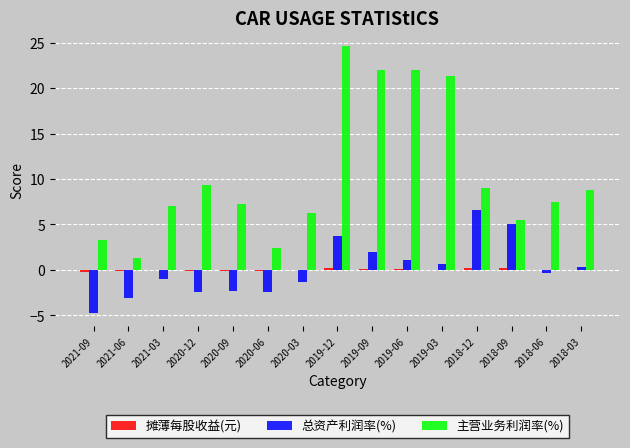

Which series changed the most between 2020-06 and 2019-03?

主营业务利润率(%)